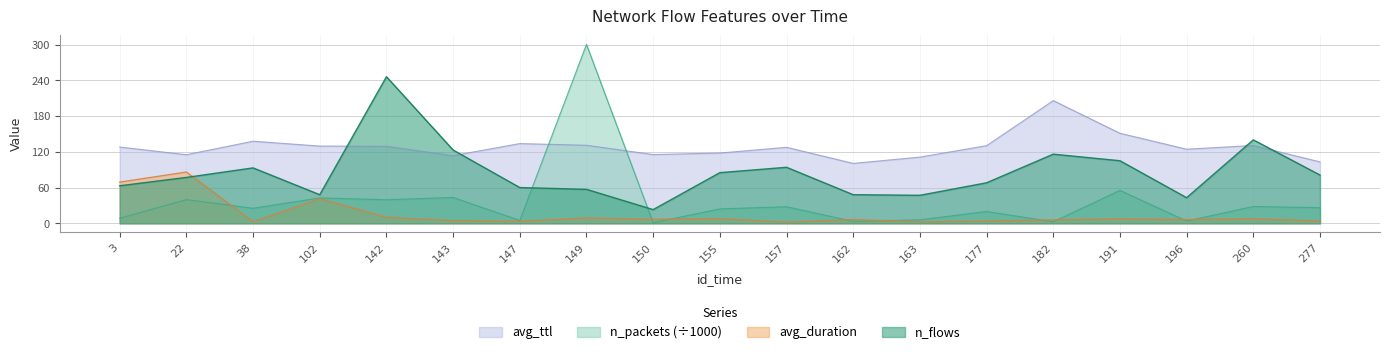

Where is the first local minimum for n_packets?

38